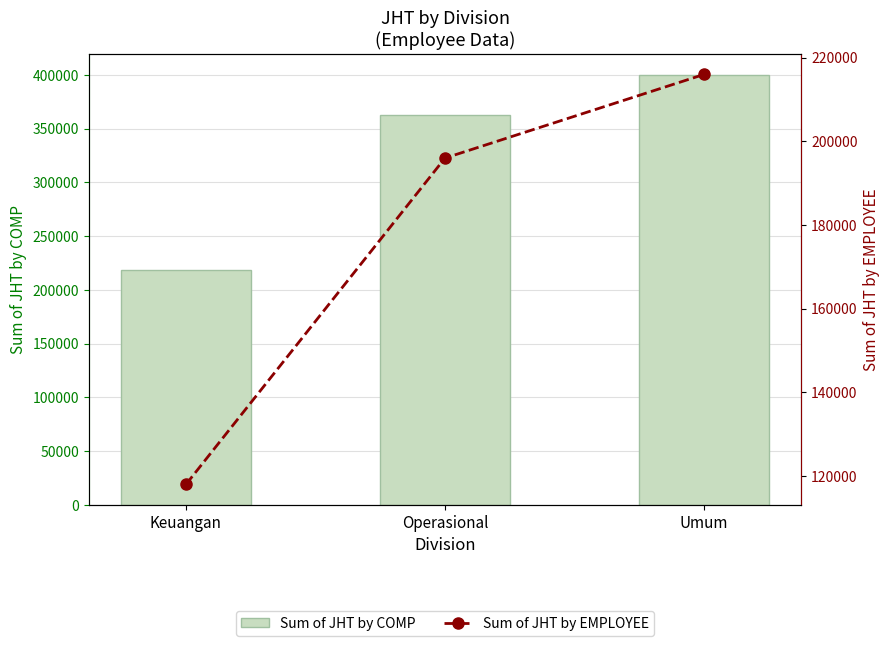

Which series has the largest total across all categories?

Sum of JHT by COMP